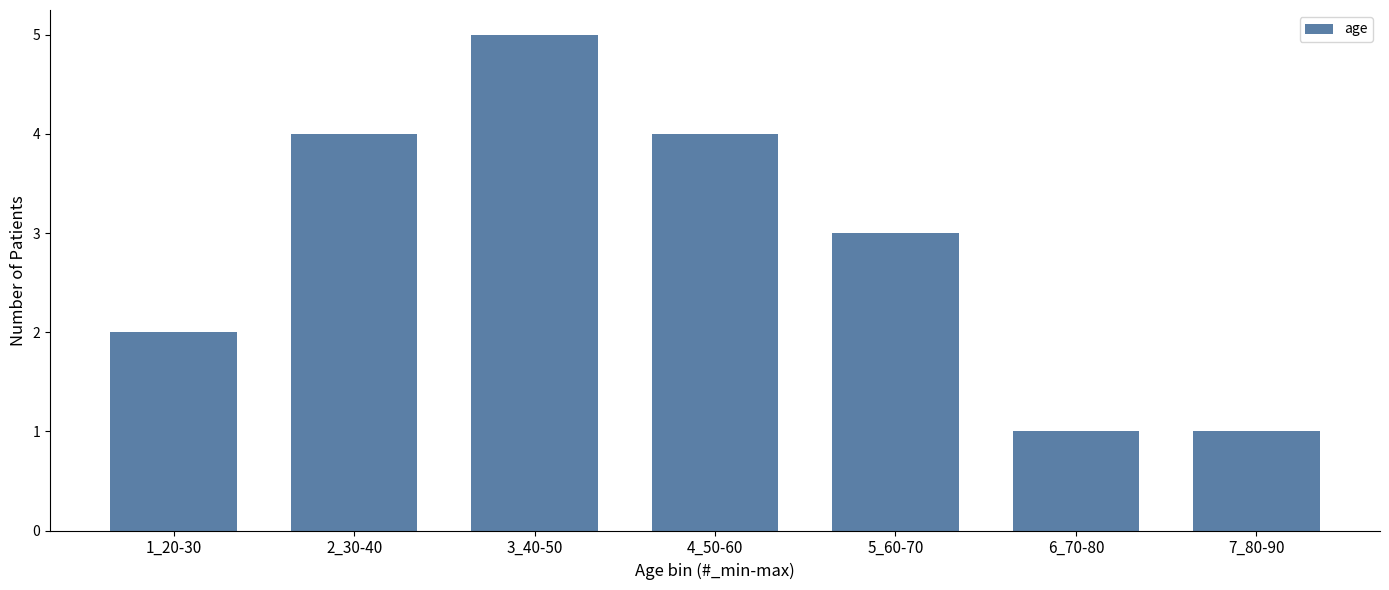

Reading left to right, list all the values displayed in this chart.

2	4	5	4	3	1	1